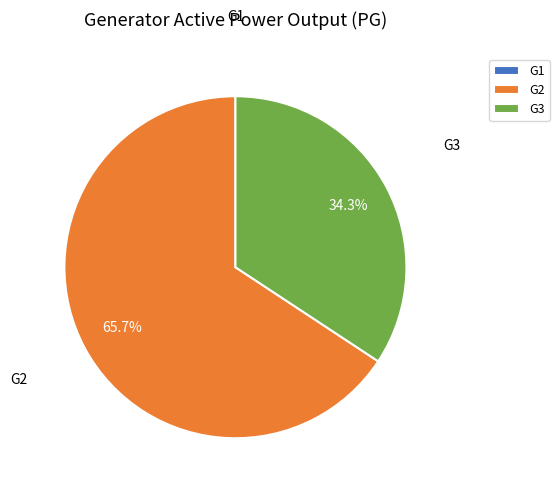

To the nearest percent, what is the average slice percentage?

33%